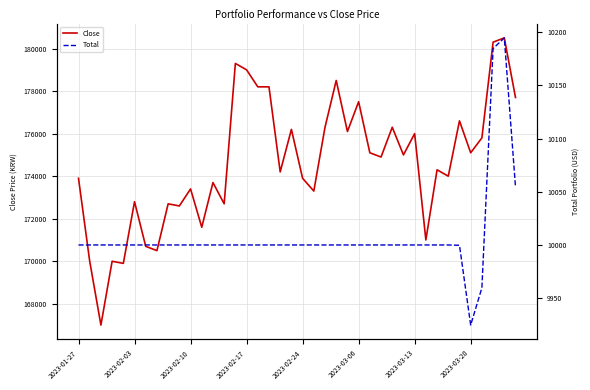

The value of Close at 2023-03-13 is 53613. True or false?

False